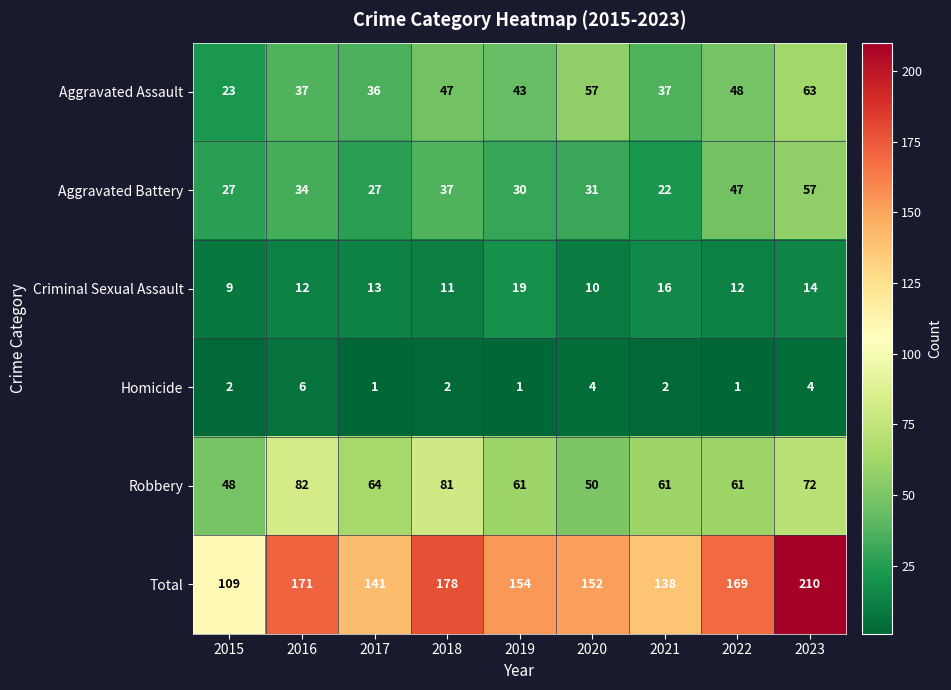

True or false: Criminal Sexual Assault has a value of 20 at 2016.

False